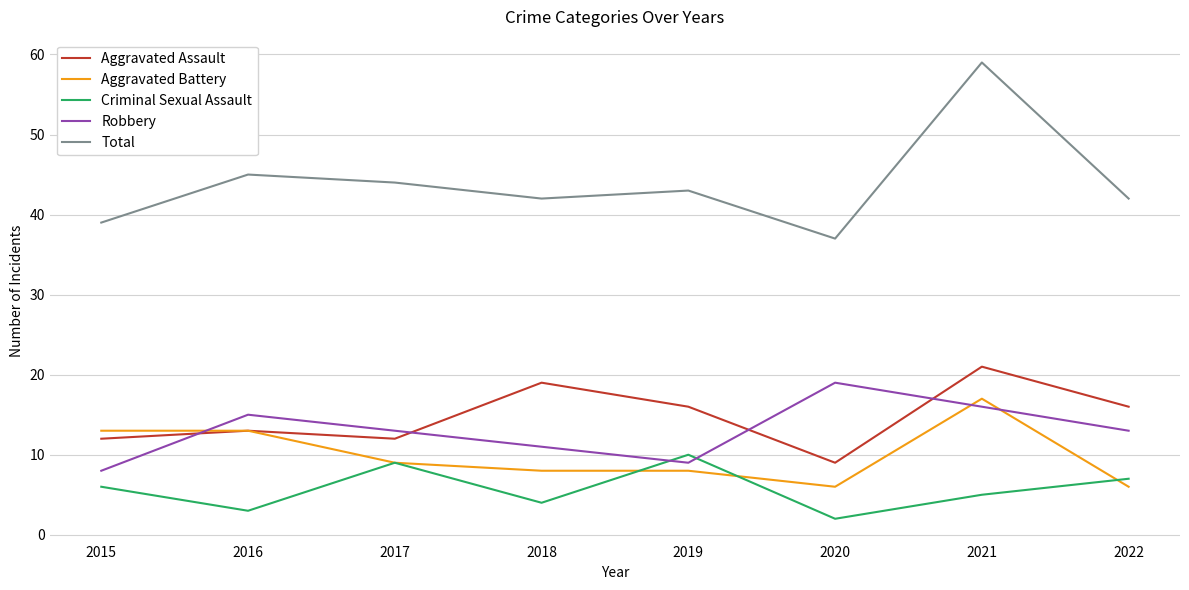

True or false: Total and Aggravated Battery cross at least once.

False